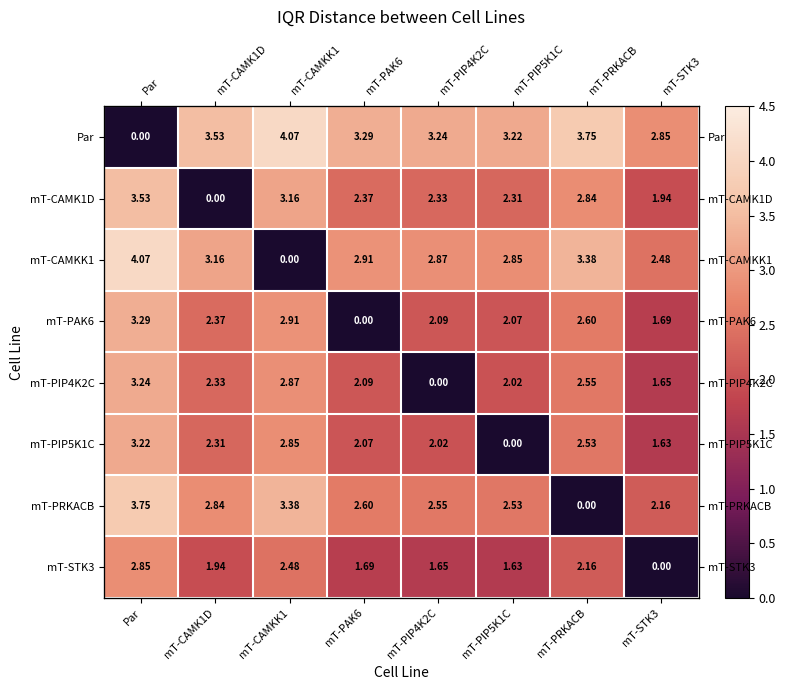

What is the difference between the Par values at mT-PRKACB and mT-CAMK1D?

0.2